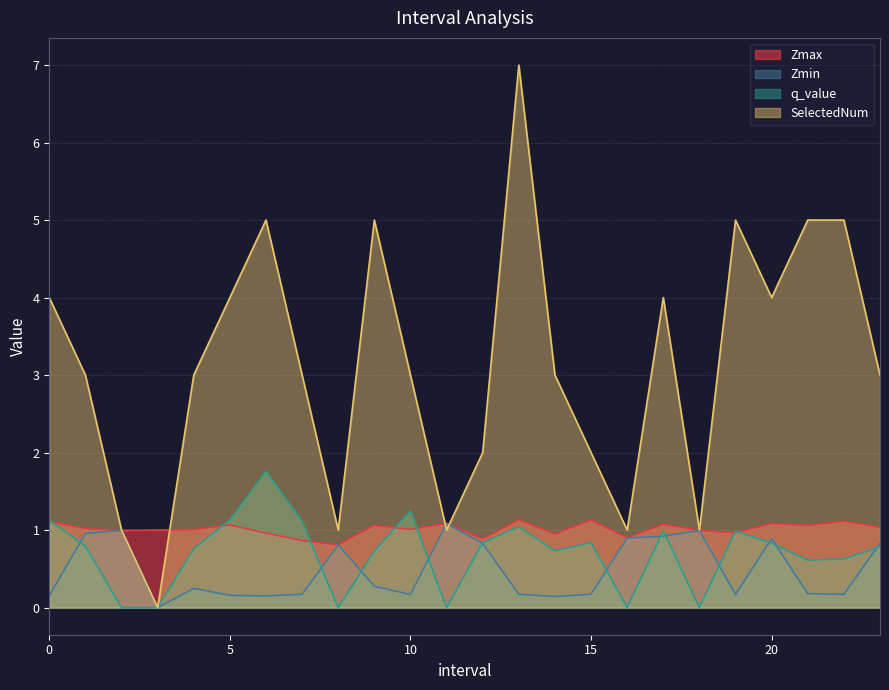

The Zmin series shows 0.9 at 17.0. True or false?

True